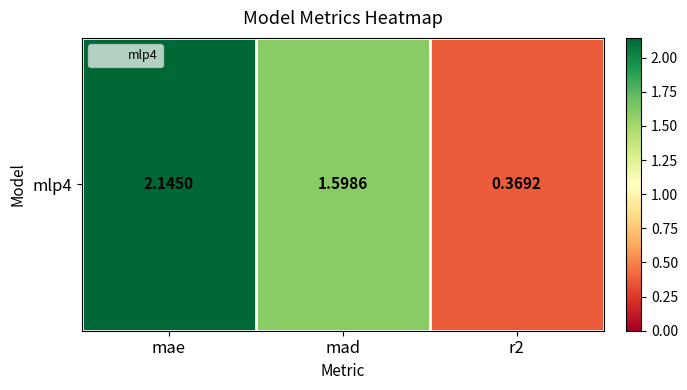

What is the average value?

1.4